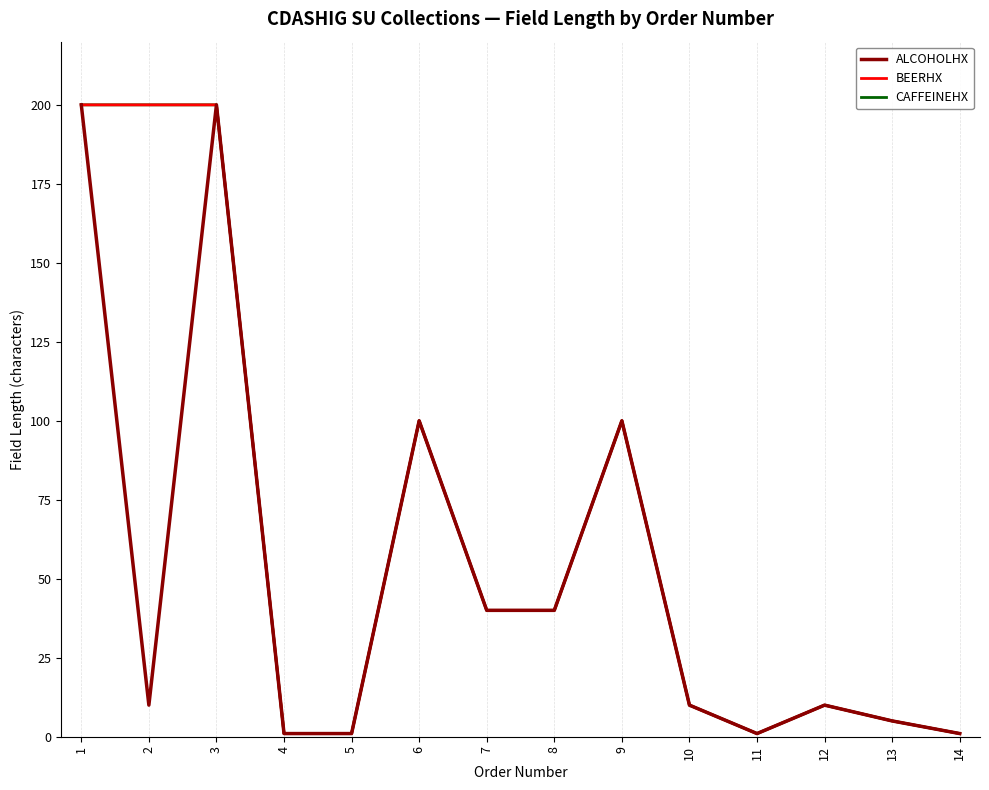

Reading left to right, list all the values displayed in this chart.

ALCOHOLHX: 200	10	200	1	1	100	40	40	100	10	1	10	5	1
BEERHX: 200	200	200	1	1	100	40	40	100	10	1	10	5	1
CAFFEINEHX: 200	200	200	1	1	100	40	40	100	10	1	10	5	1